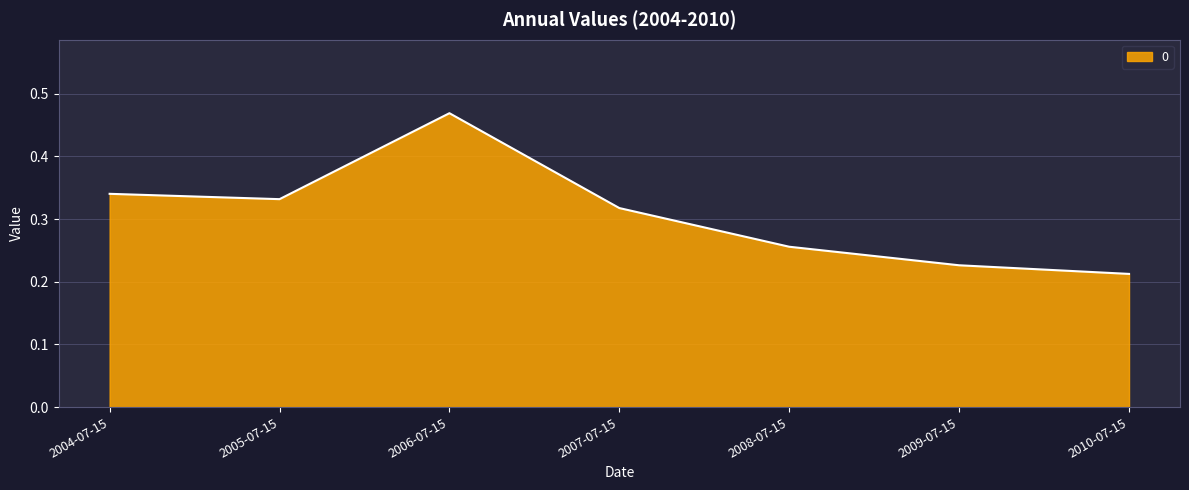

How many lines are shown in the chart?

1